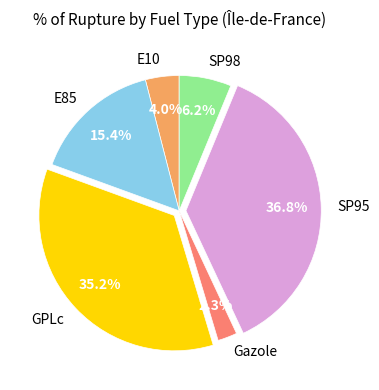

Is there any slice that represents more than half of the pie?

No